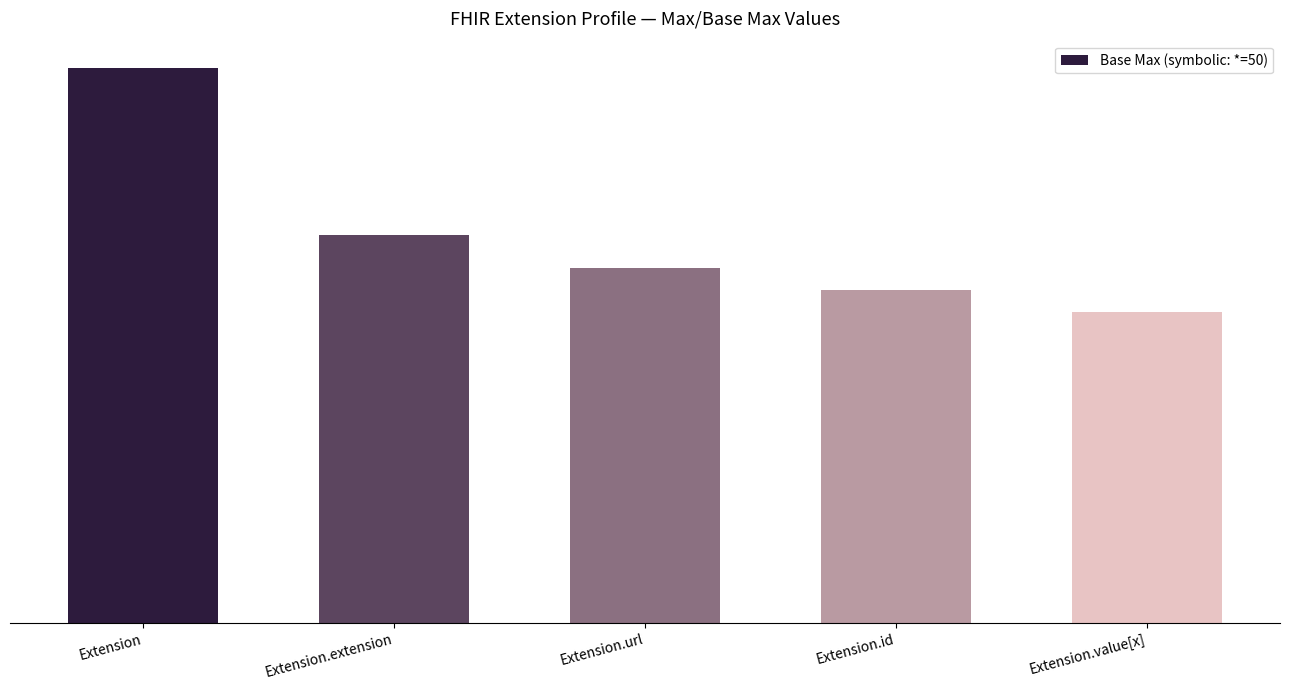

List the labels in order of value, largest first.

Extension, Extension.extension, Extension.url, Extension.id, Extension.value[x]